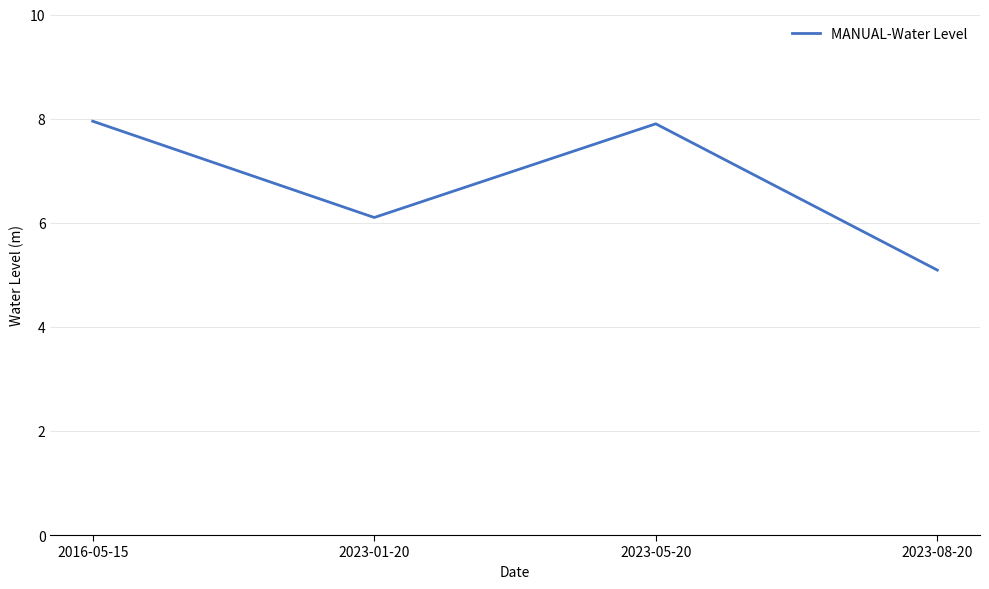

Reading left to right, list all the values displayed in this chart.

7.9	6.1	7.9	5.1